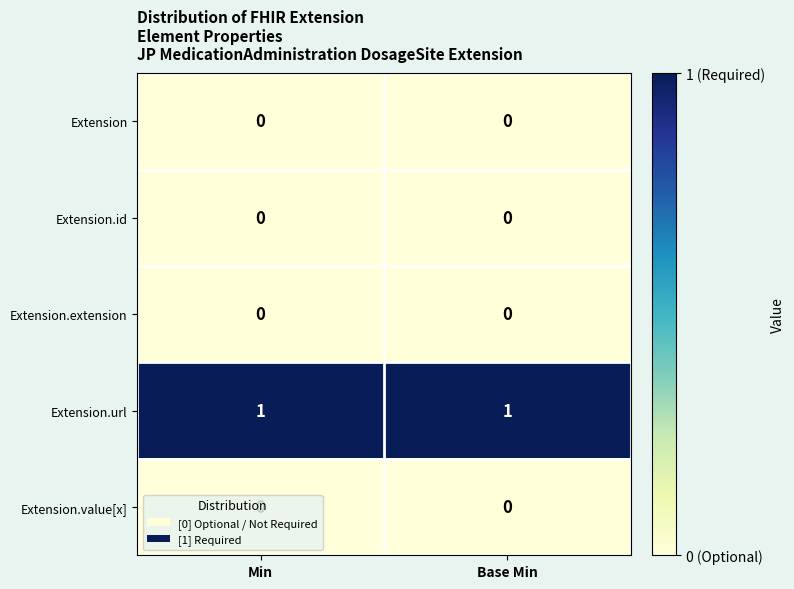

The Extension.url series shows 1 at Min. True or false?

True